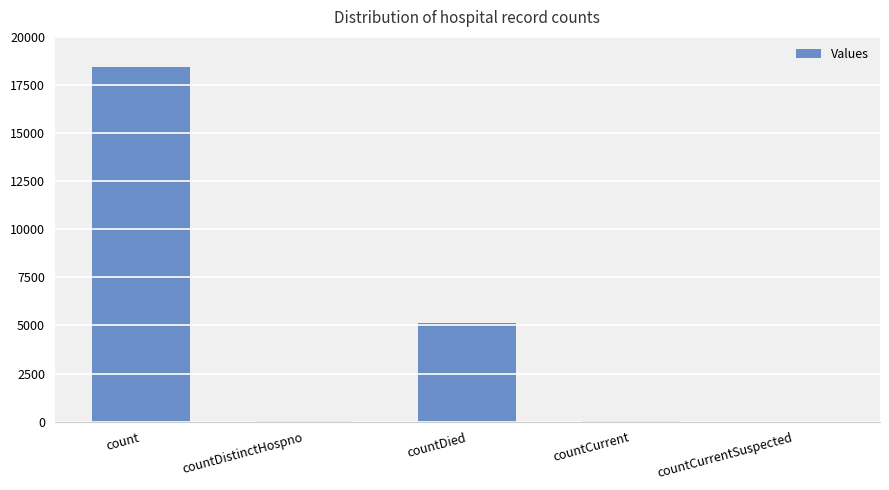

What is the average value?

4726